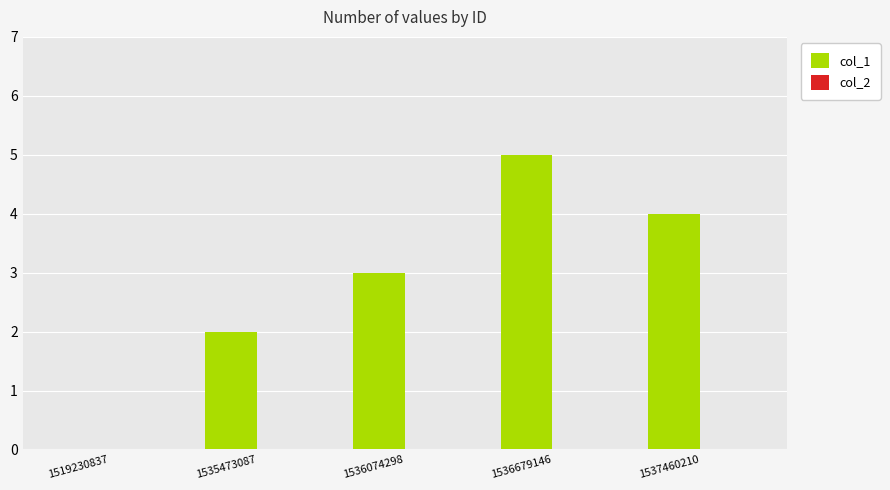

Are the bars grouped side by side (vs. stacked)?

No